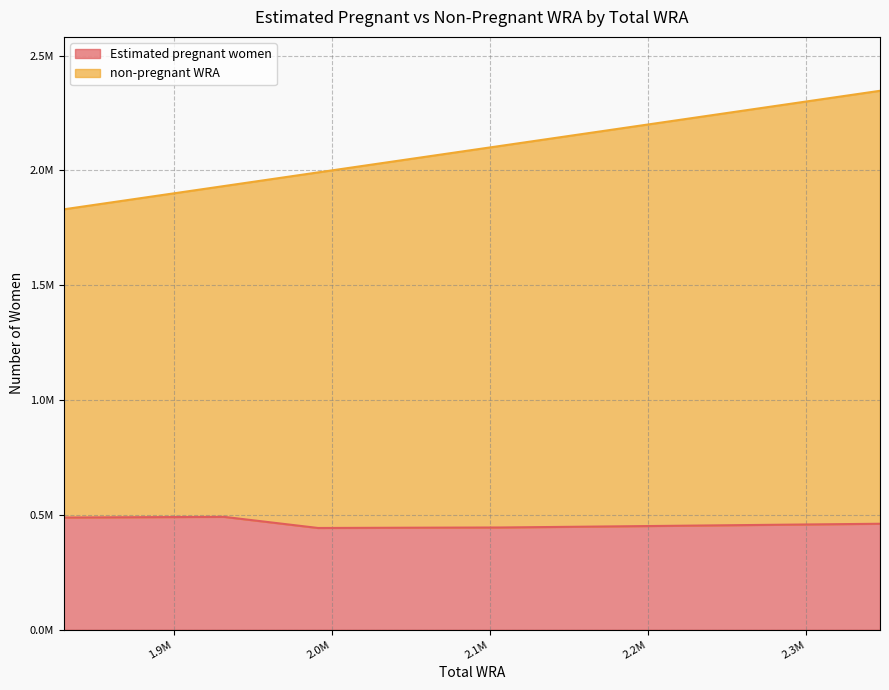

What value does the non-pregnant WRA series have at 2161000?

2161000.0